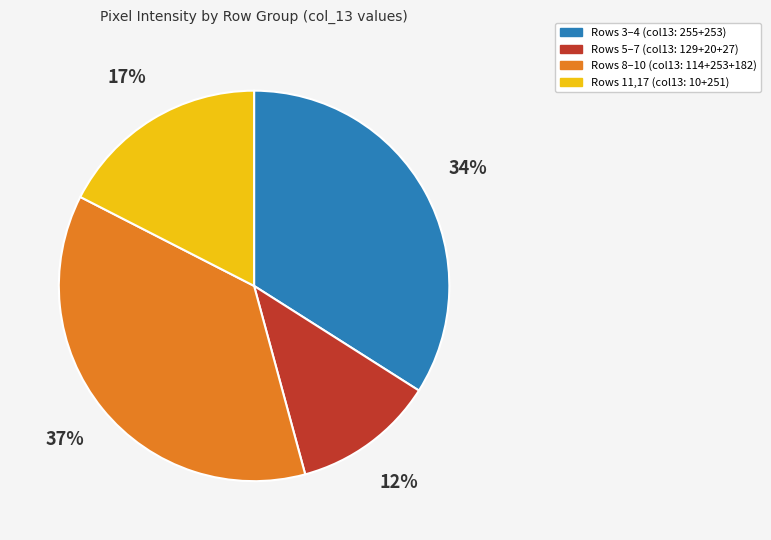

To the nearest percent, what is the difference between the largest and smallest slice percentages?

25%